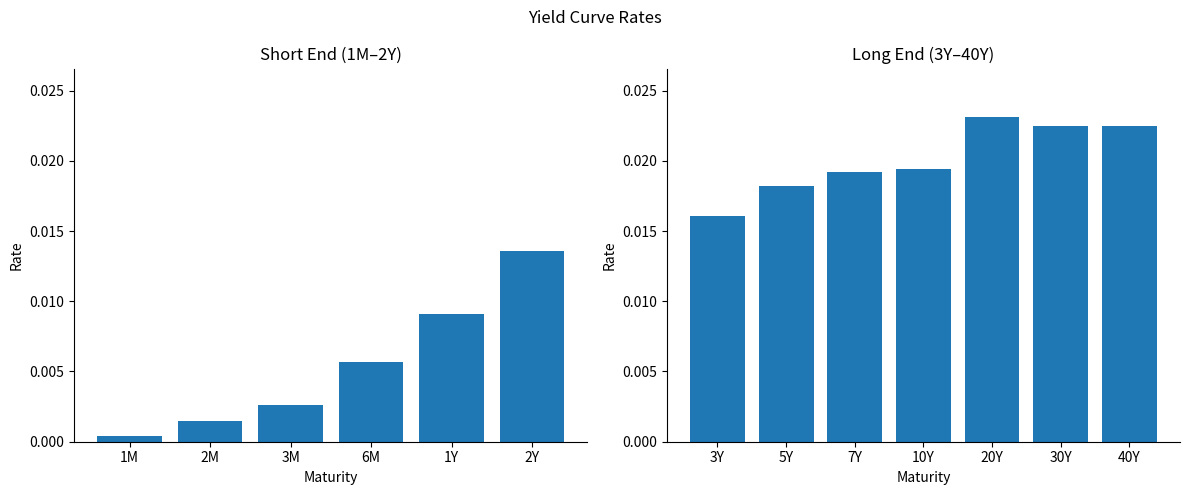

At which category does the chart reach its peak across all series?

20Y